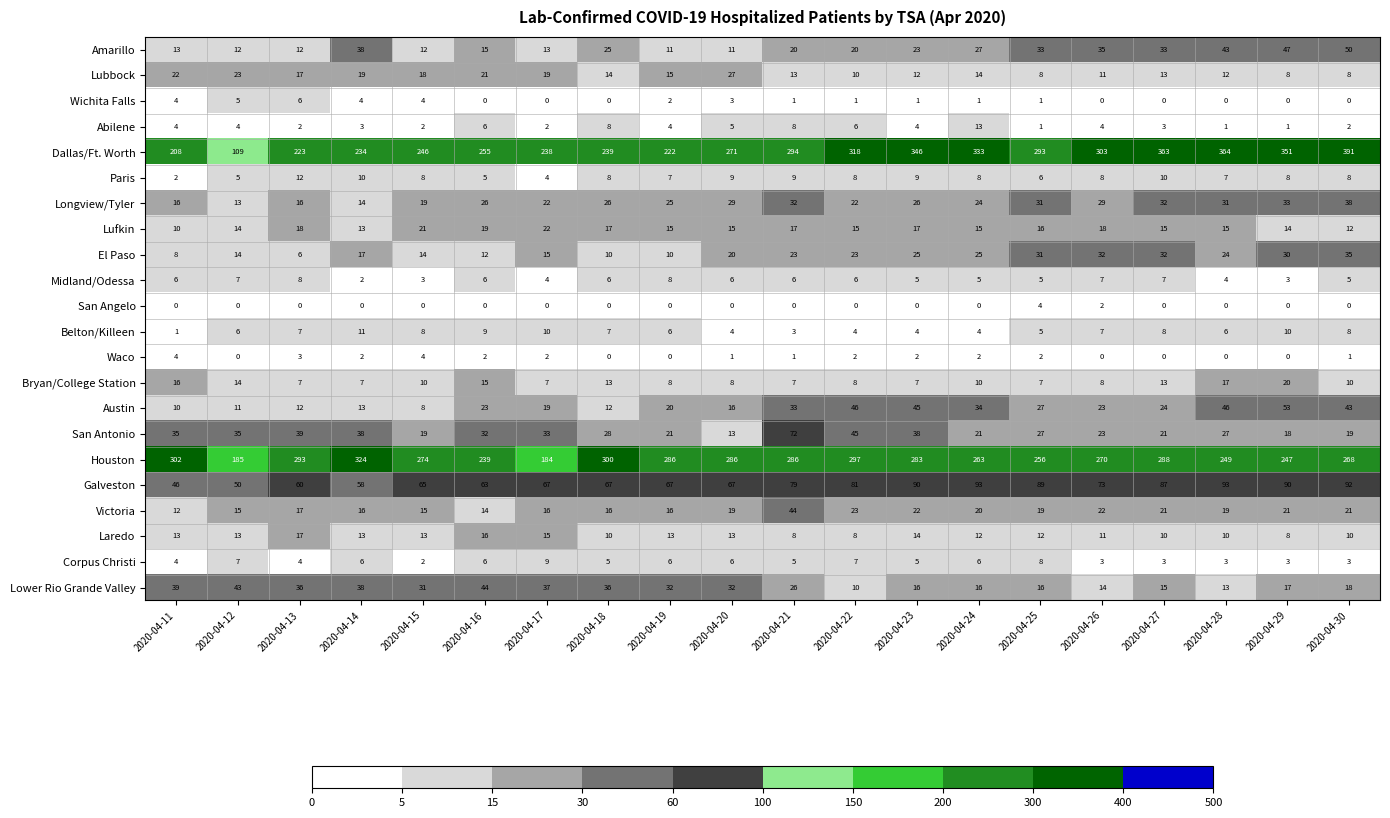

Is it true that San Angelo equals 6 at 2020-04-25?

False